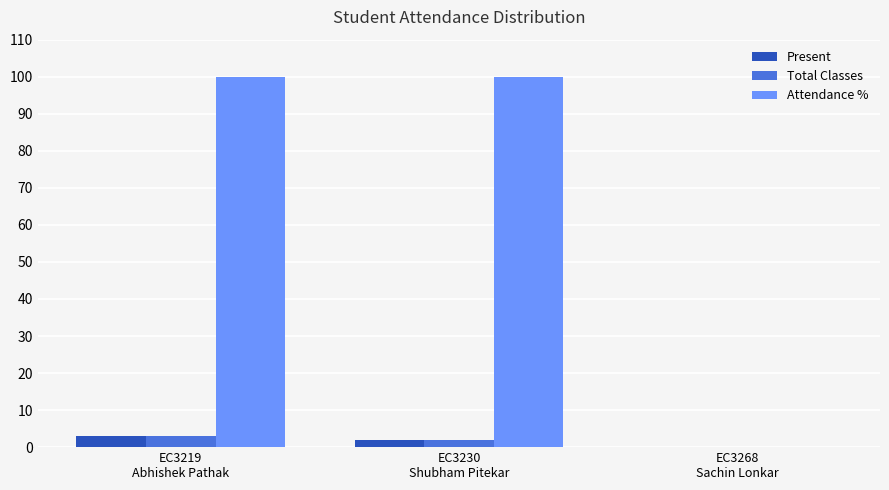

Reading left to right, extract all data points from this chart.

Present: EC3219
Abhishek Pathak=3	EC3230
Shubham Pitekar=2	EC3268
Sachin Lonkar=0
Total Classes: EC3219
Abhishek Pathak=3	EC3230
Shubham Pitekar=2	EC3268
Sachin Lonkar=0
Attendance %: EC3219
Abhishek Pathak=100	EC3230
Shubham Pitekar=100	EC3268
Sachin Lonkar=0